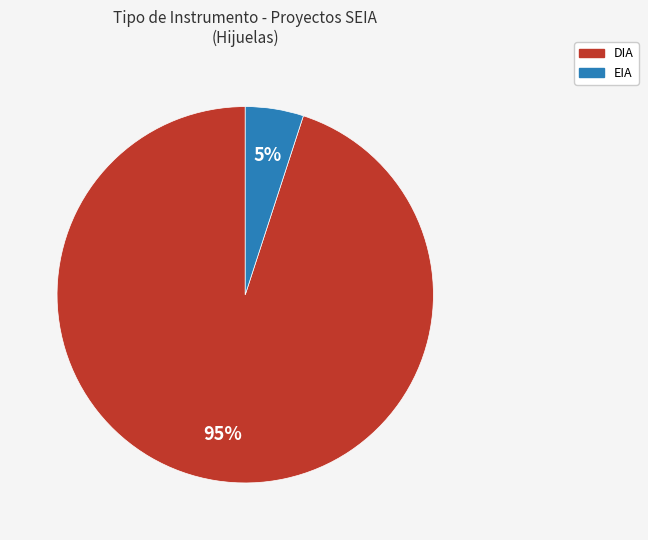

Is there a majority slice in this chart?

Yes